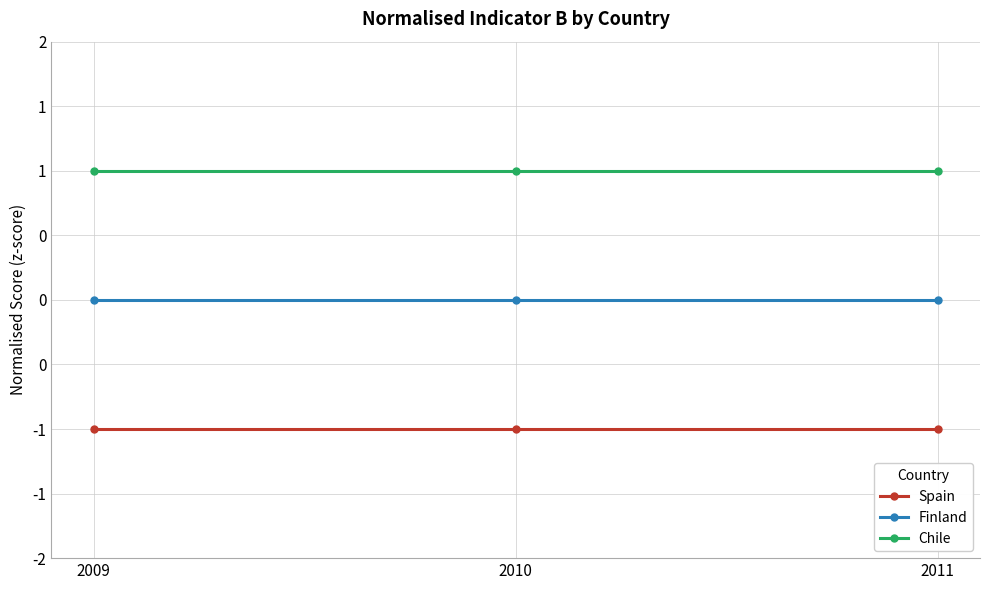

Rank the series by their average value, from highest to lowest.

Chile, Finland, Spain